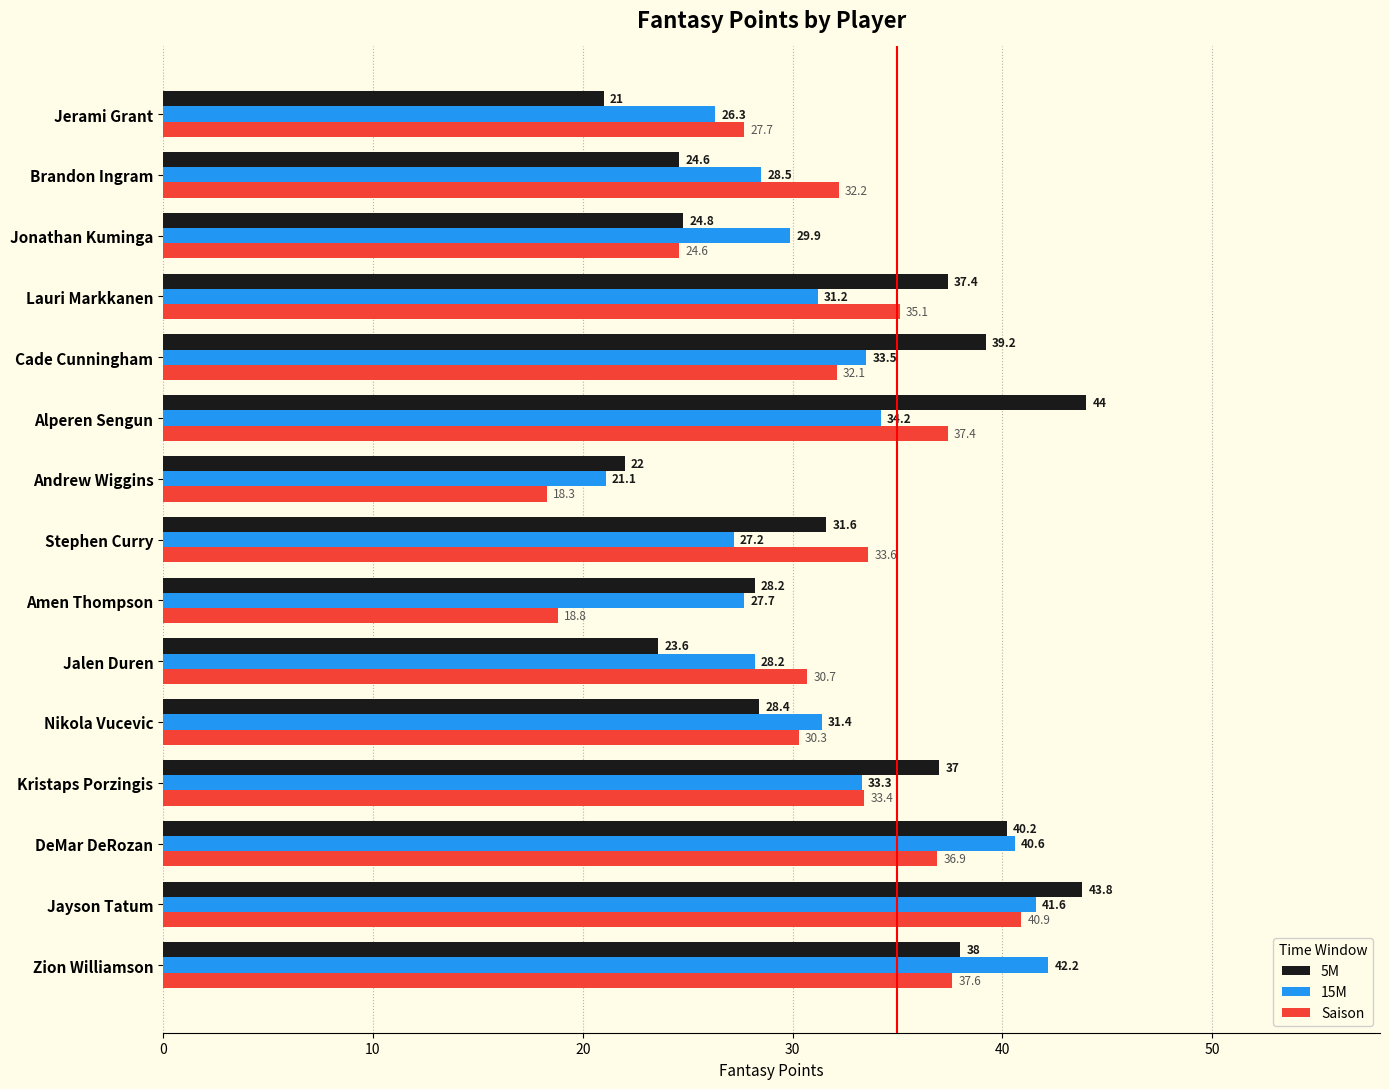

What is the average value of the Saison series?

31.3